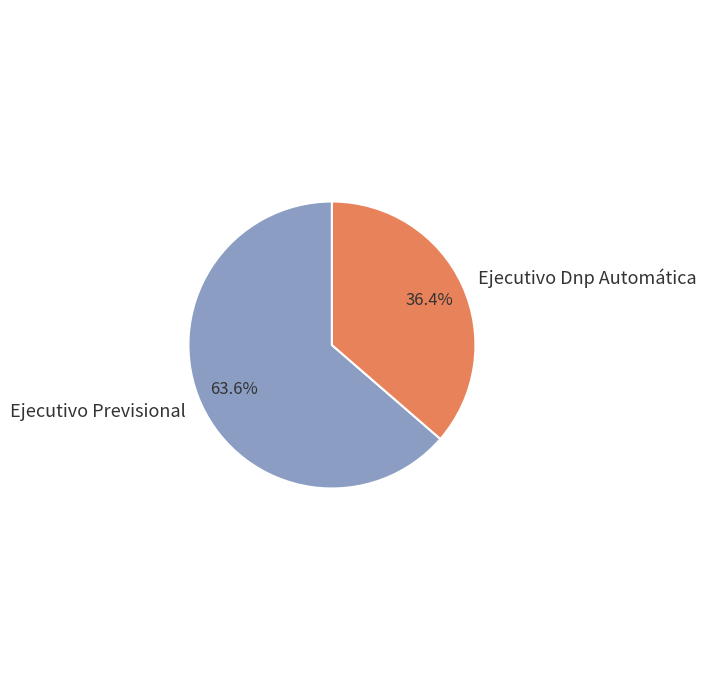

Between Ejecutivo Dnp Automática and Ejecutivo Previsional, which is larger?

Ejecutivo Previsional